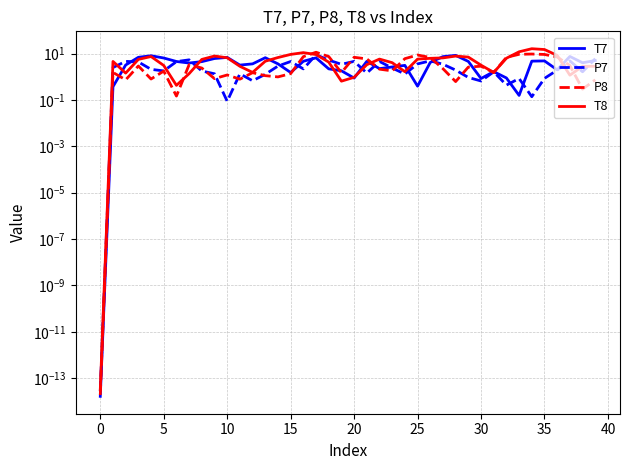

At how many categories does at least one series exceed 7?

14